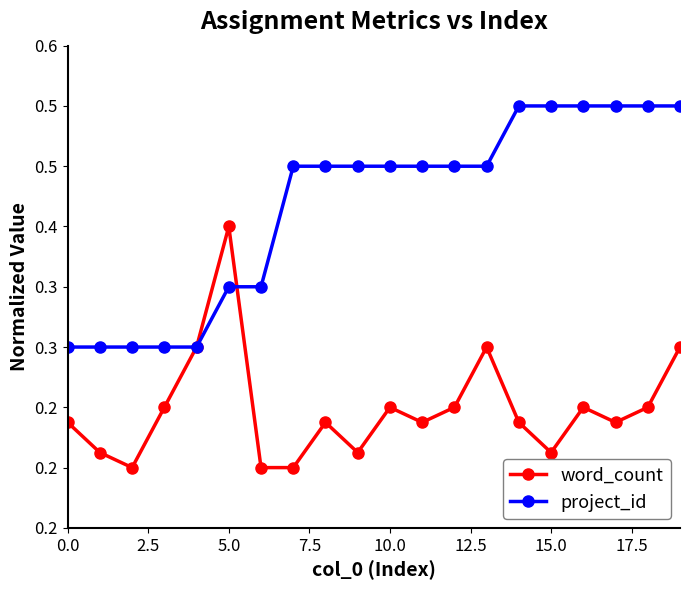

Which category has the highest value in the project_id series?

14